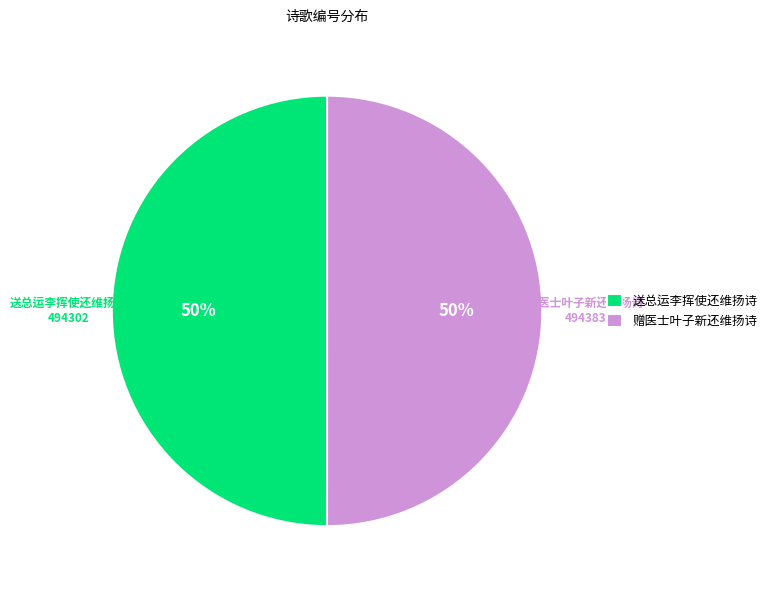

How many segments does this pie chart have?

2